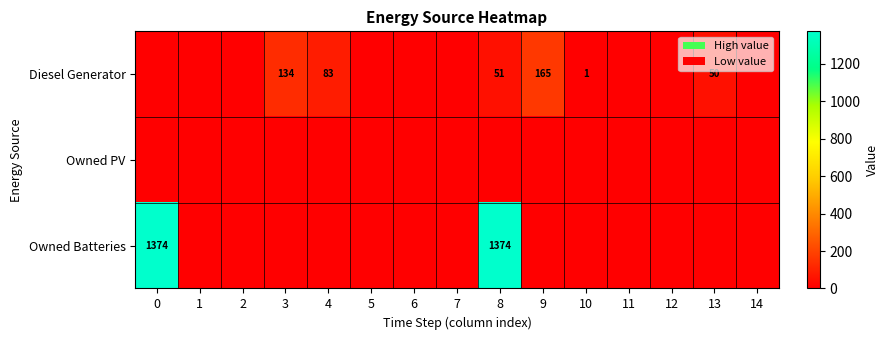

Reading left to right, what are all the values shown in this chart?

row_0: 0	0	0	134	83	0	0	0	51	165	1	0	0	50	0
row_1: 0	0	0	0	0	0	0	0	0	0	0	0	0	0	0
row_2: 1374	0	0	0	0	0	0	0	1374	0	0	0	0	0	0